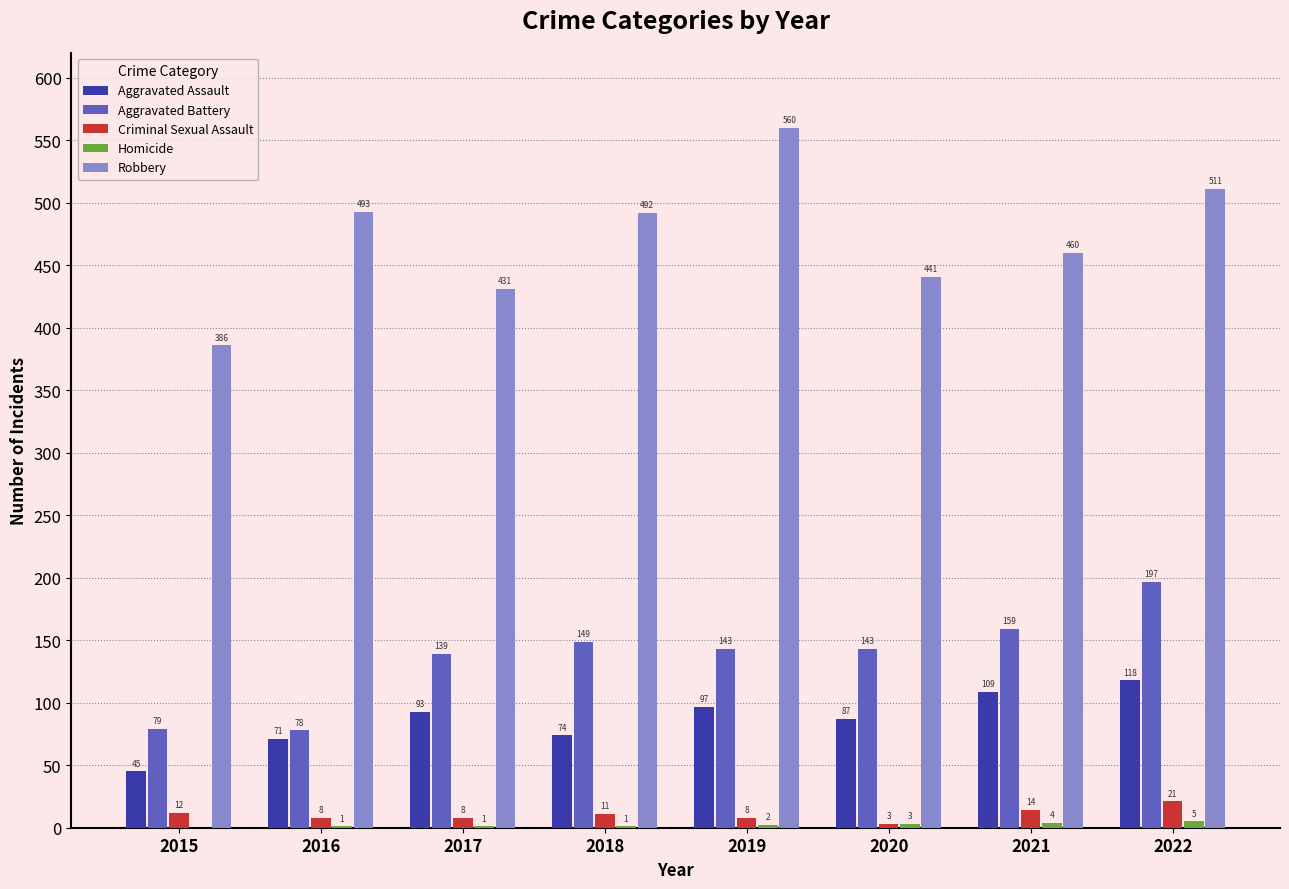

How many series are shown in this chart?

5